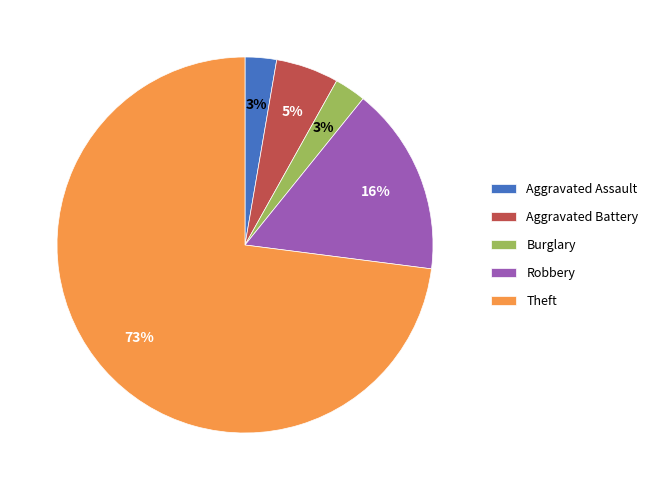

To the nearest percent, what percentage of the pie is Burglary?

3%